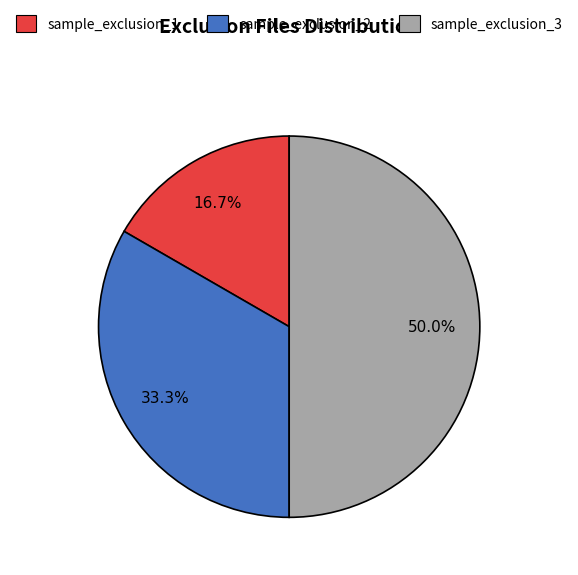

Between sample_exclusion_2 and sample_exclusion_1, which is larger?

sample_exclusion_2